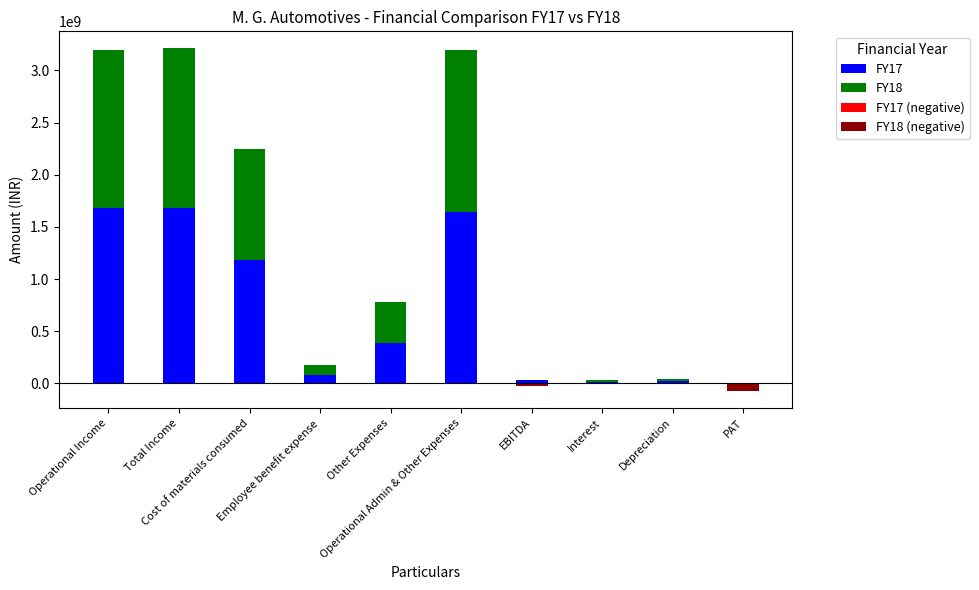

At how many categories does at least one series exceed 1089147272?

4